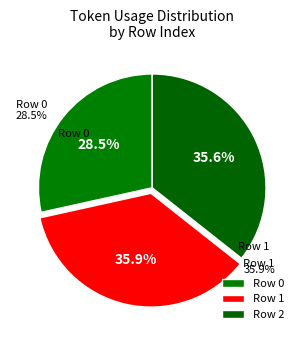

To the nearest percent, what percentage of the pie is 2?

36%